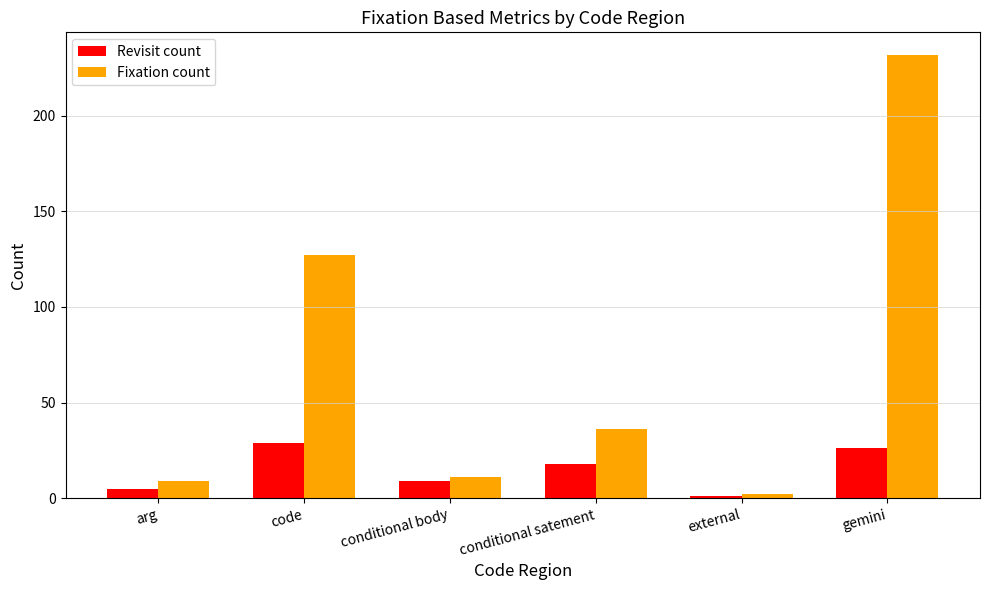

What is the greatest value displayed?

232